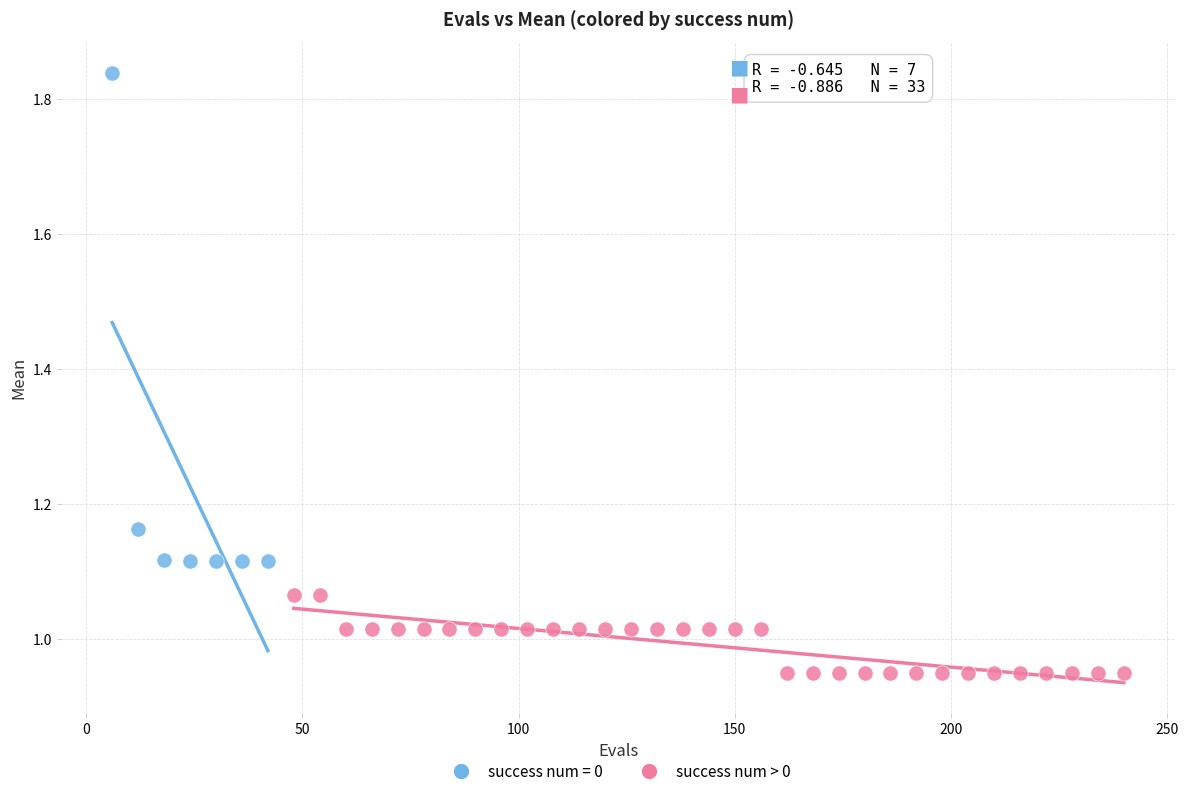

Which series contains the lowest Y value?

success num > 0